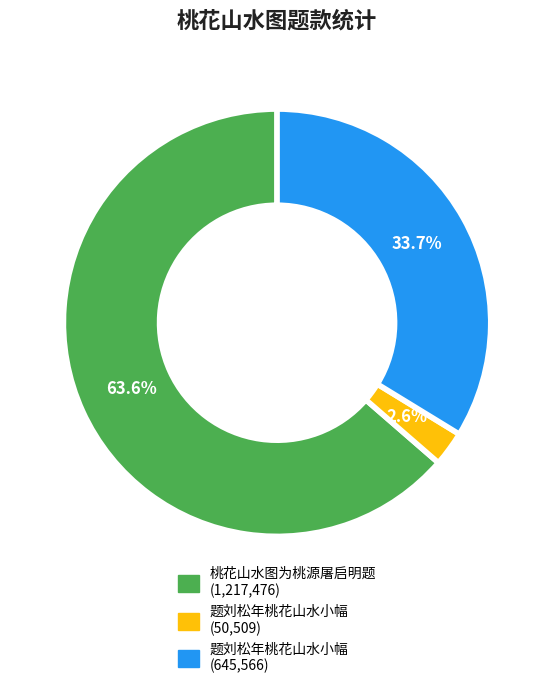

Is there any slice that represents more than half of the pie?

Yes